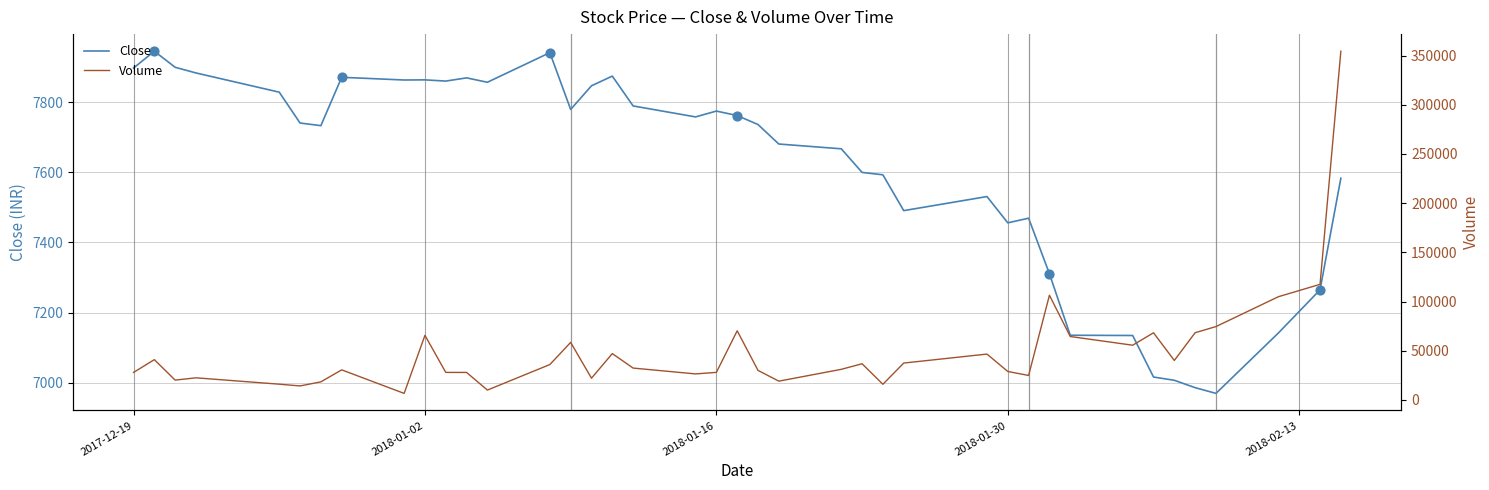

Which series has the largest total across all categories?

Volume